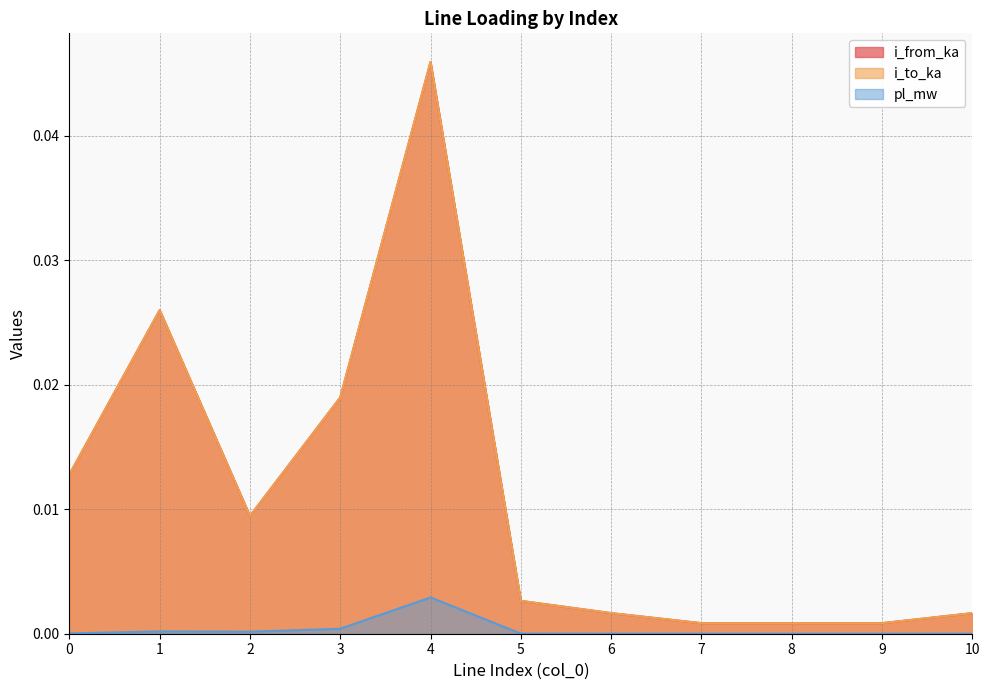

At which category does pl_mw reach its first local peak?

1